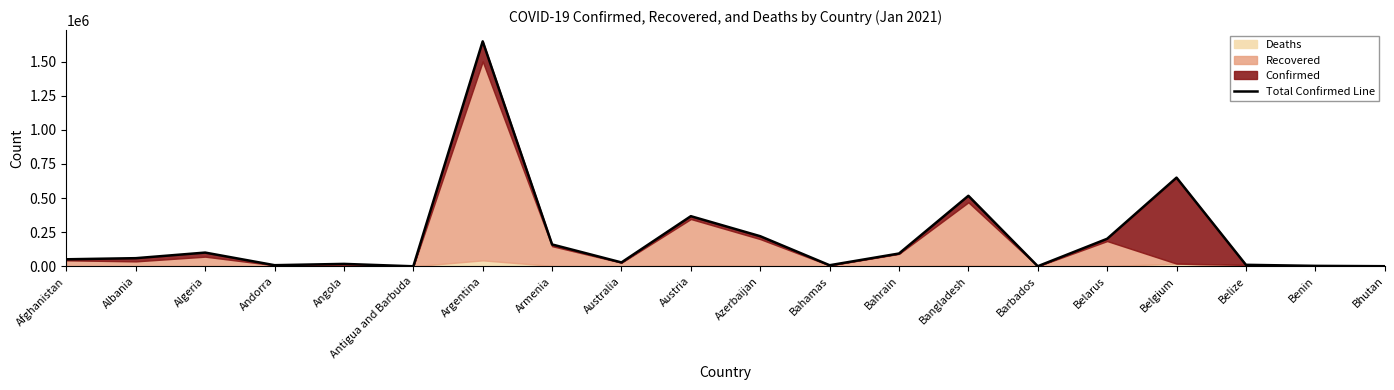

How many interior local peaks (higher than both neighbors) does the data have?

6